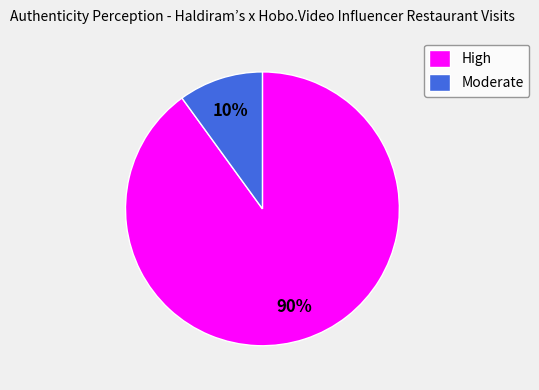

Do High and Moderate together represent more than half of the pie?

Yes